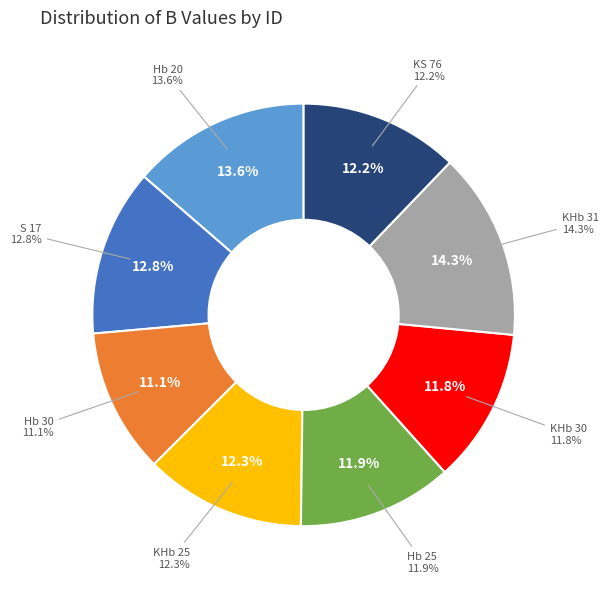

To the nearest percent, what is the difference between the largest and smallest slice percentages?

3%